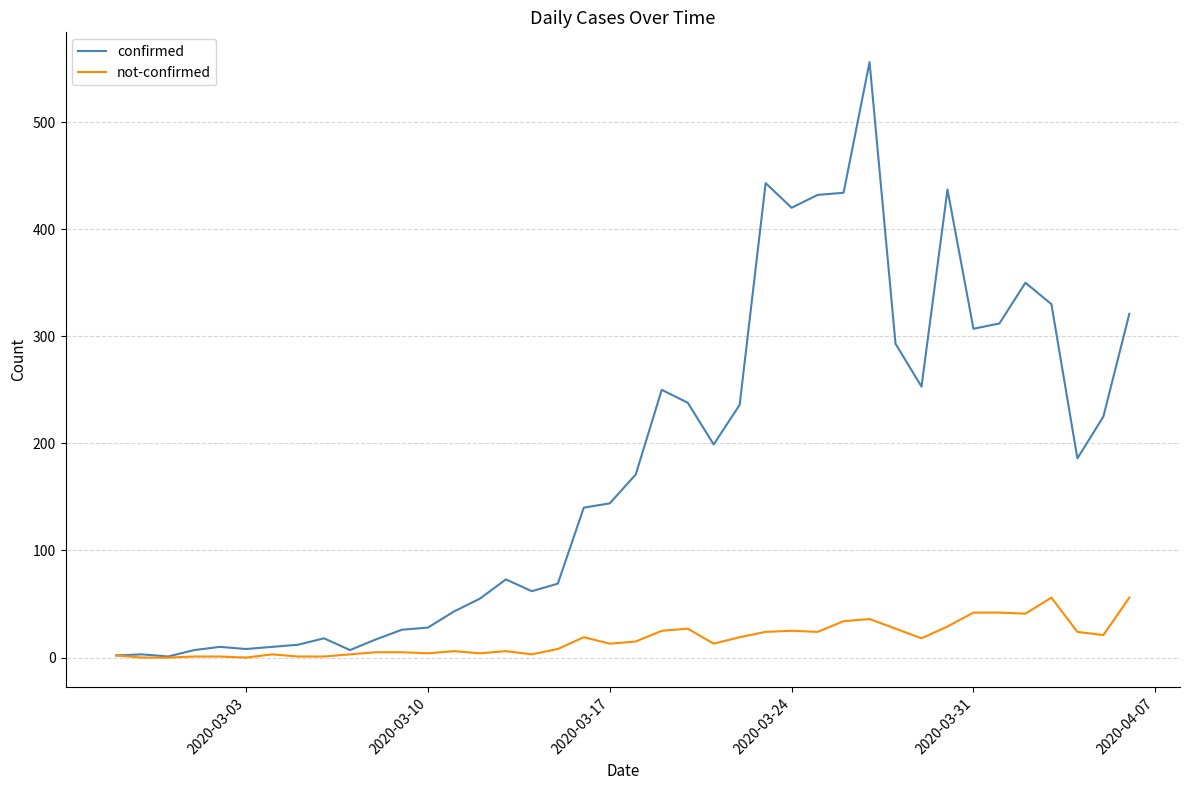

Which series has the largest total across all categories?

confirmed